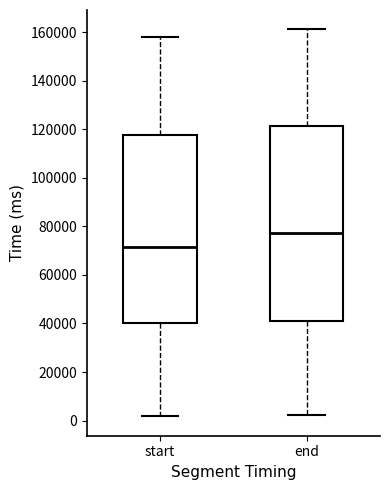

Reading left to right, read every box against the y-axis: the position of its median line, the range the box covers, and the ends of its whiskers. The values are not printed on the chart, so give them approximately, as read against the axis.

start: median 72000, box 40000 to 118000, whiskers 2000 to 158000
end: median 78000, box 42000 to 122000, whiskers 2000 to 162000